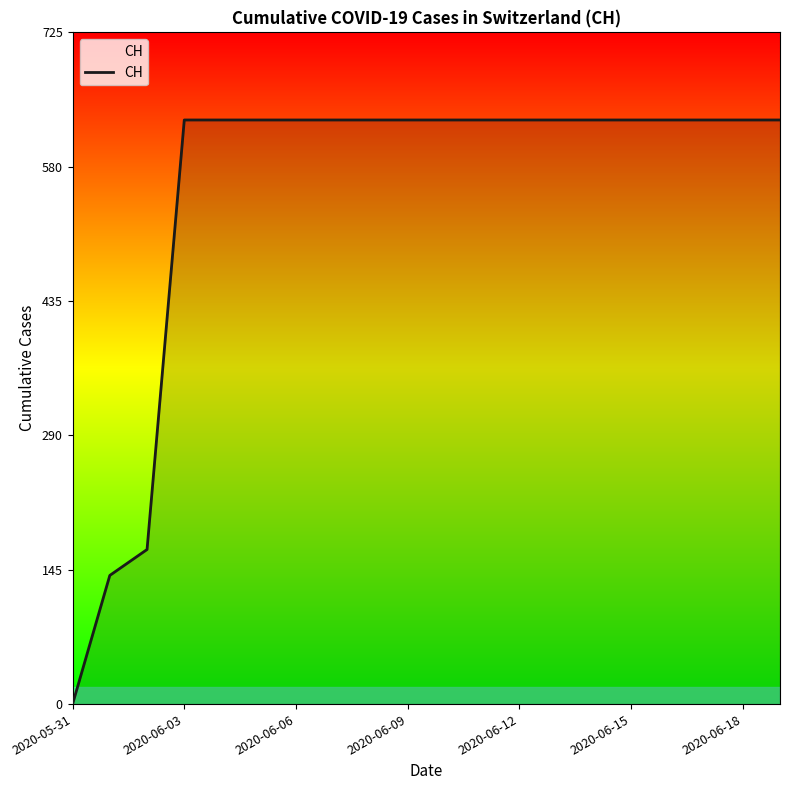

What is the difference between the maximum and minimum values?

631